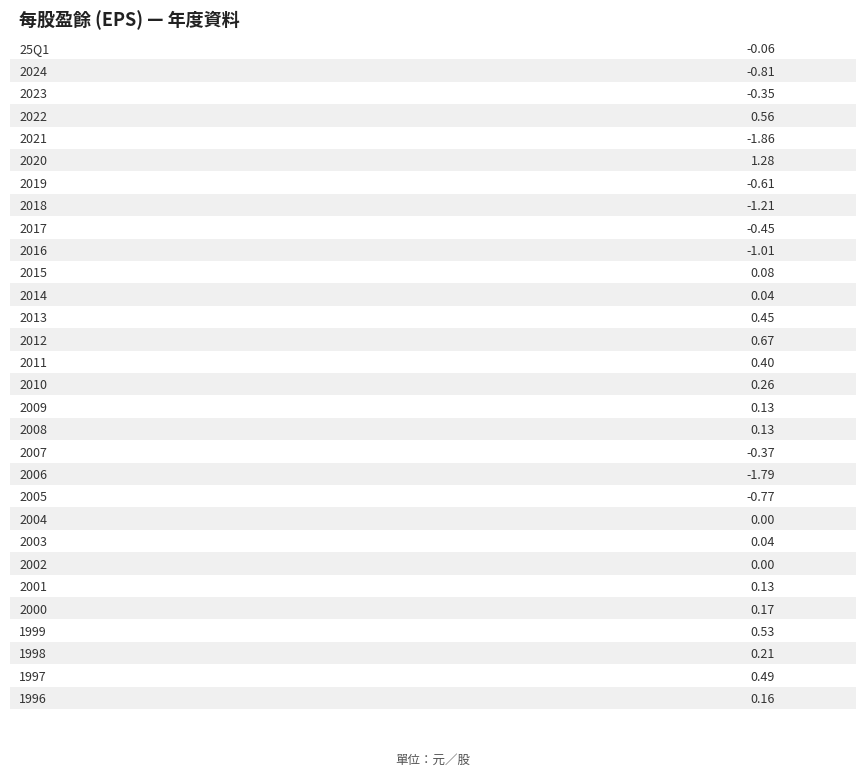

How many values are above zero?

17